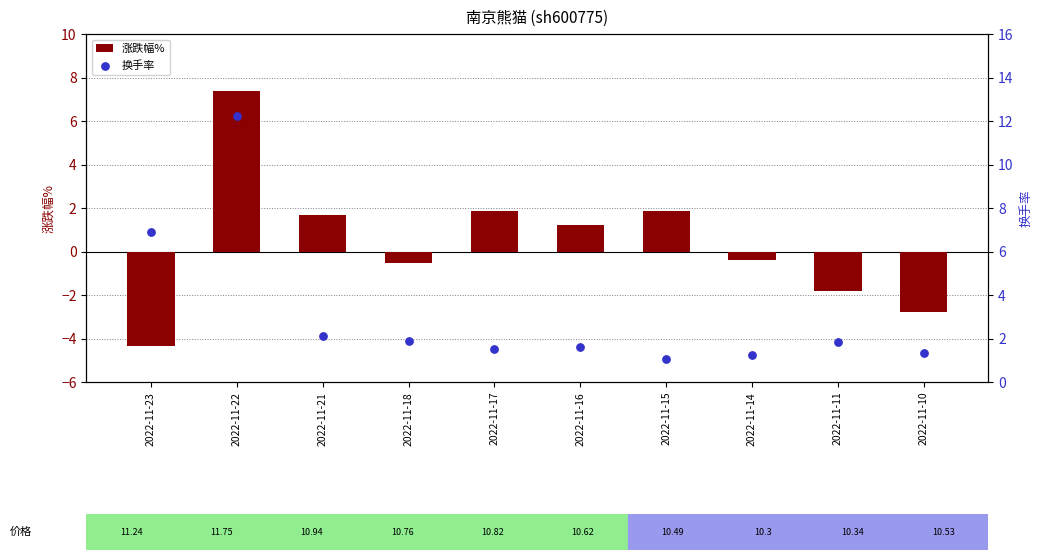

What is the total value across all series at 2022-11-16?

2.9